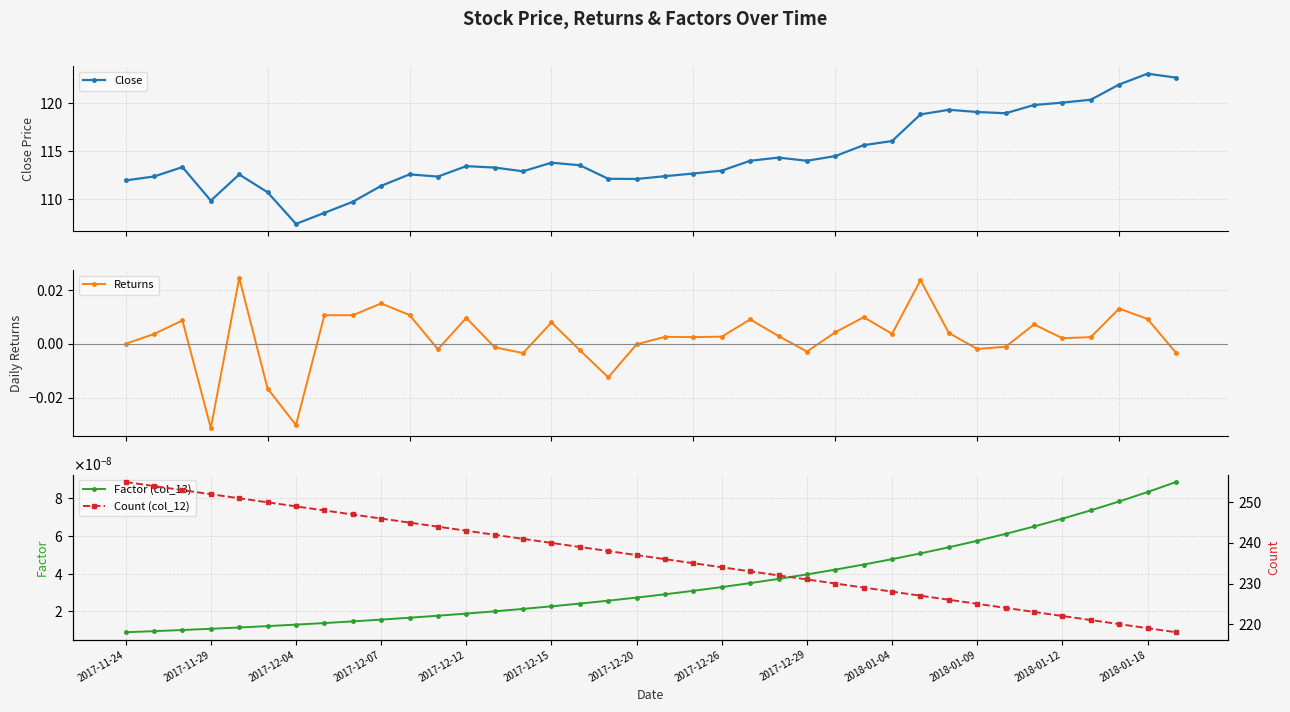

How many times do Factor (col_13) and Returns cross each other?

16